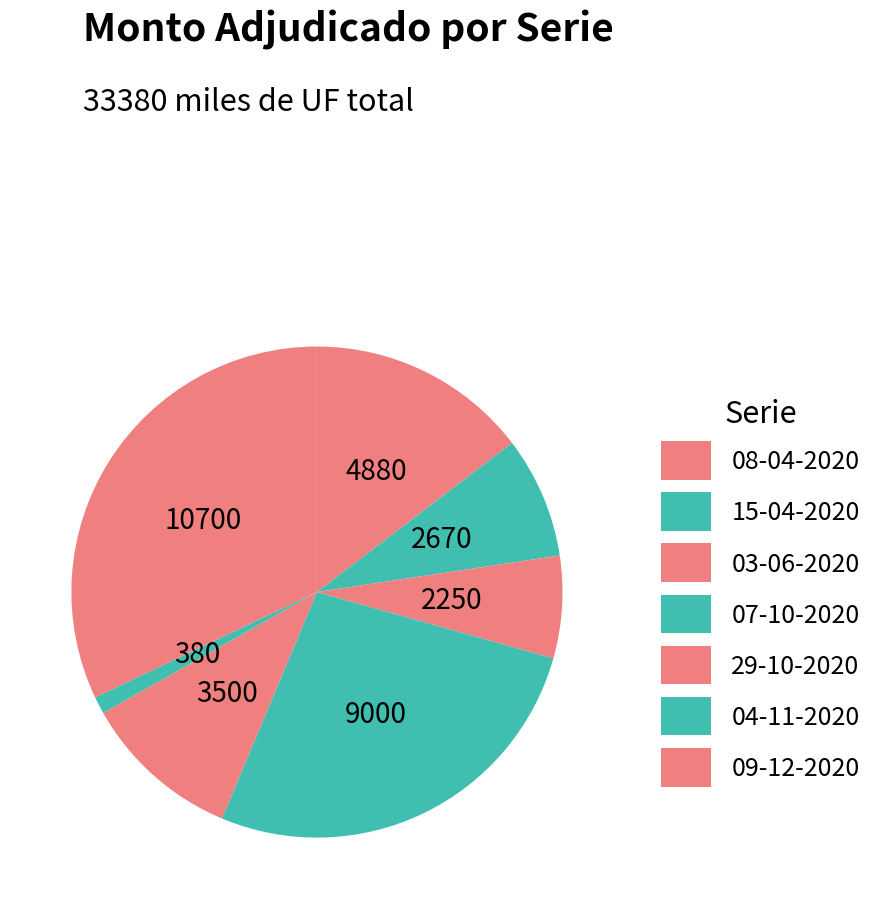

True or false: 04-11-2020 accounts for 7% of the total.

False